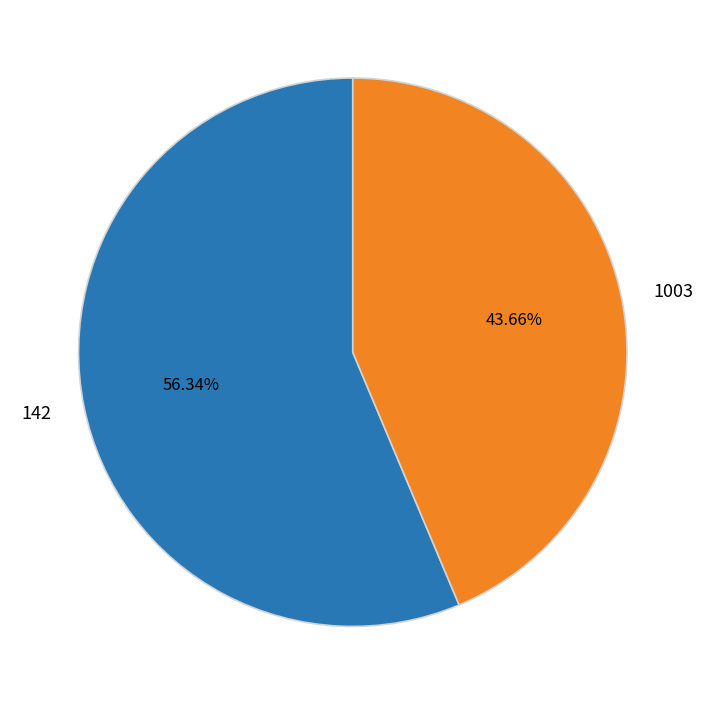

What is the ratio of the value at 142 to the value at 1003?

1.3